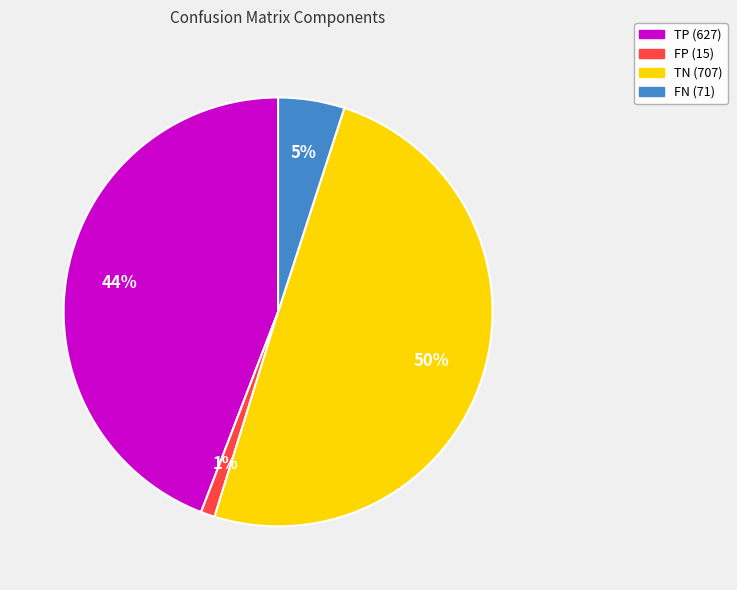

Which category has the smallest portion of the pie?

FP